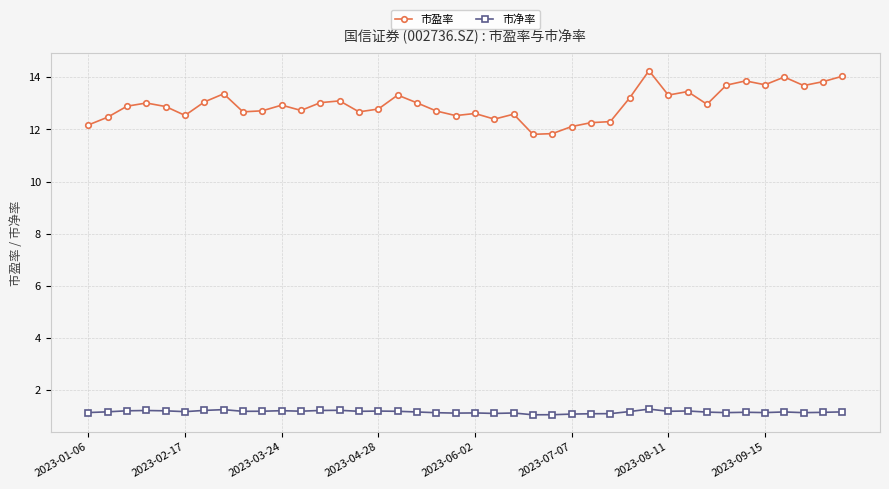

Which series has the widest spread of values?

市盈率